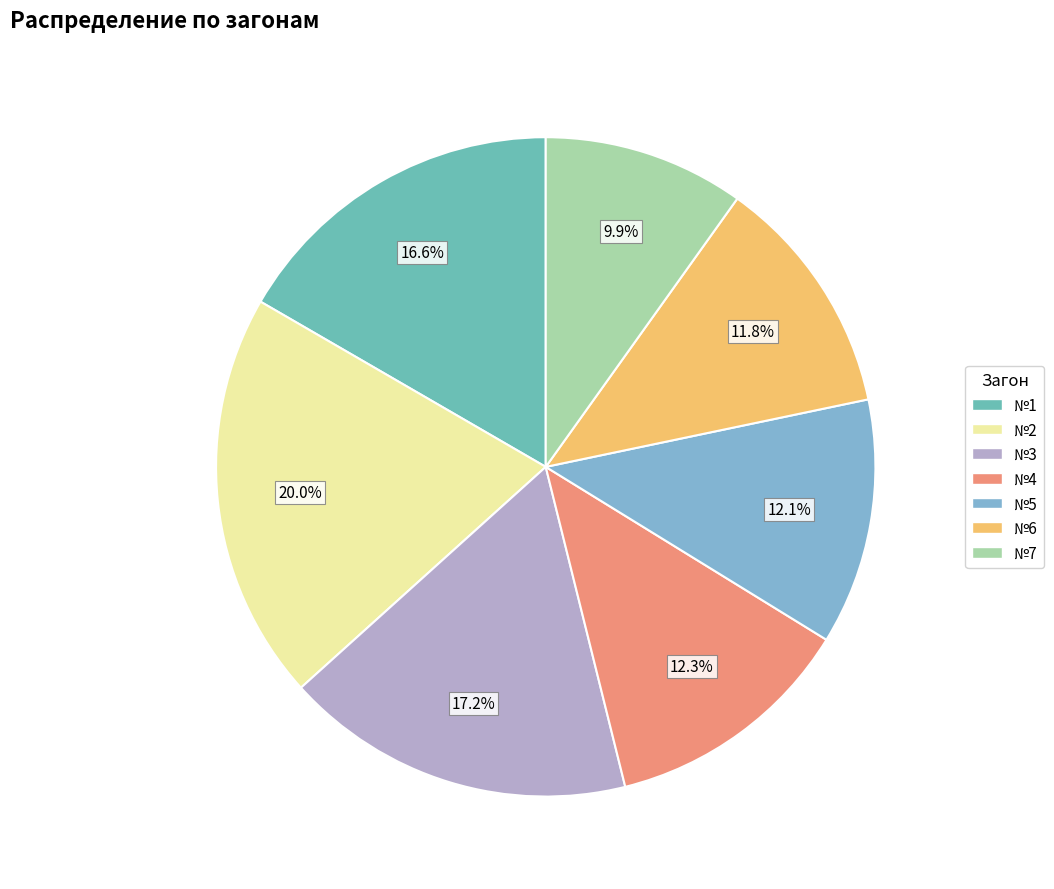

Is there a majority slice in this chart?

No